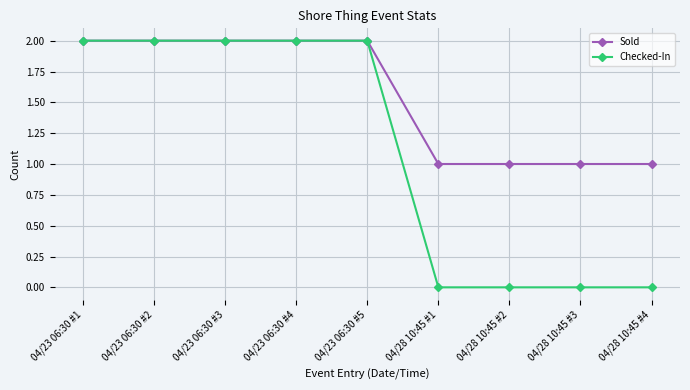

How many lines are shown in the chart?

2